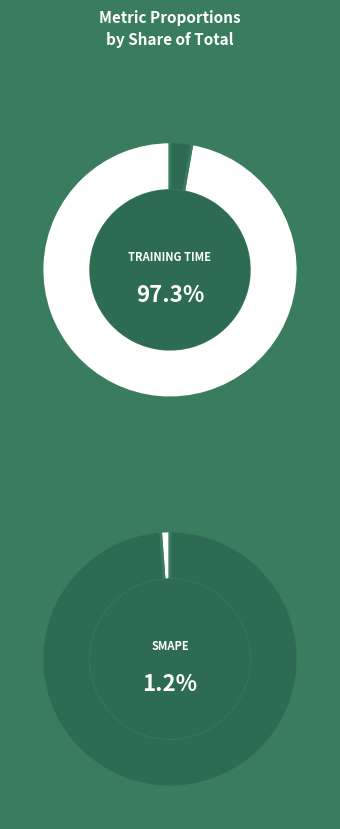

What is the majority slice?

Training Time